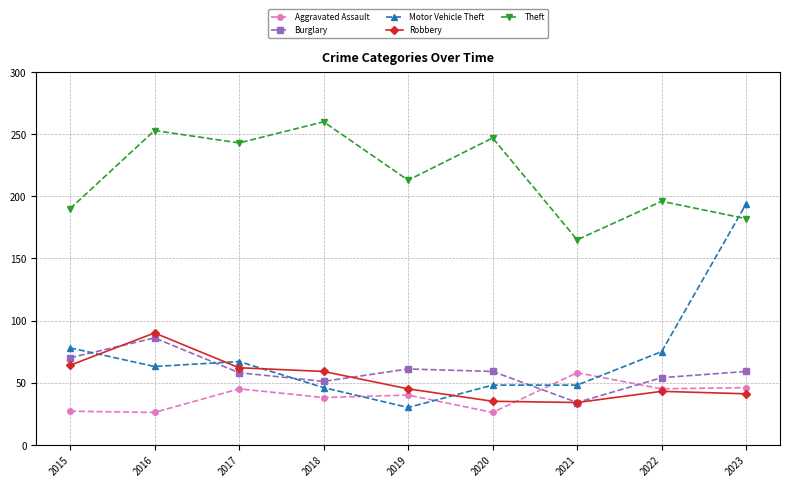

What is the difference between the highest and lowest values at 2016?

227